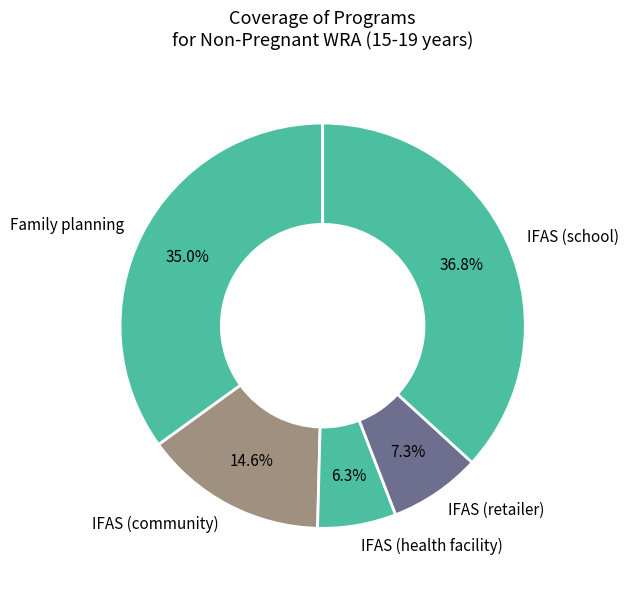

Count the number of slices in the pie.

5